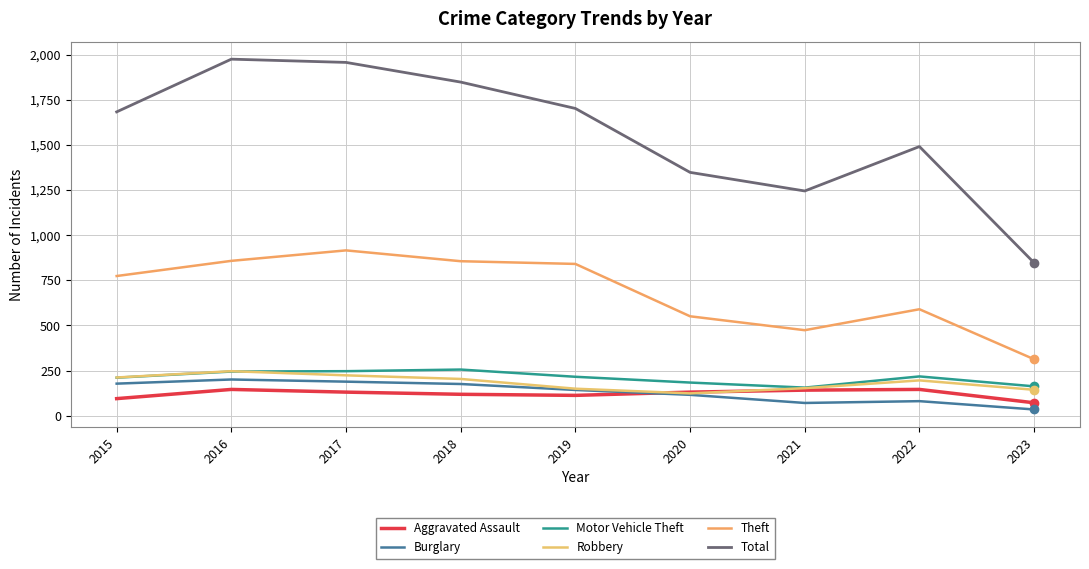

What is the total value across all series at 2019?

3165